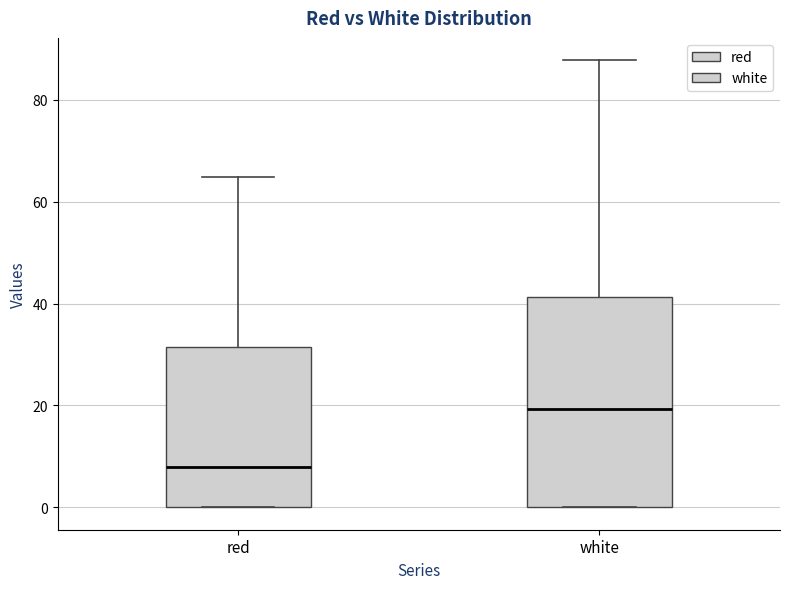

Where is the lower edge of the box for red on the y-axis? The values are not printed on the chart, so give them approximately, as read against the axis.

0